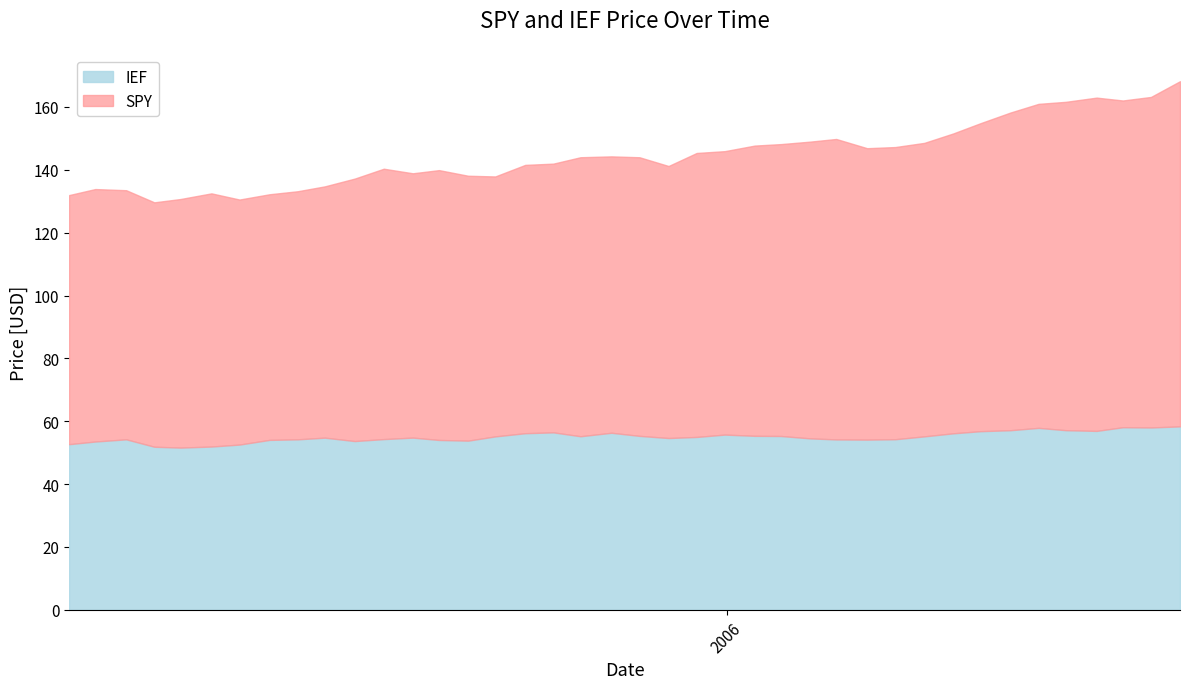

True or false: IEF and SPY intersect in this chart.

False